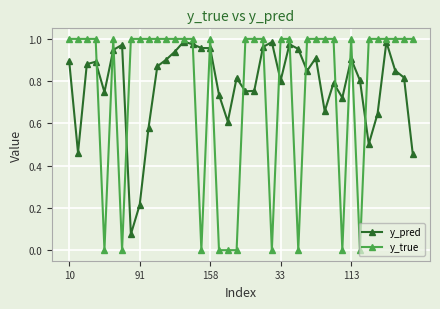

True or false: y_pred and y_true intersect in this chart.

True